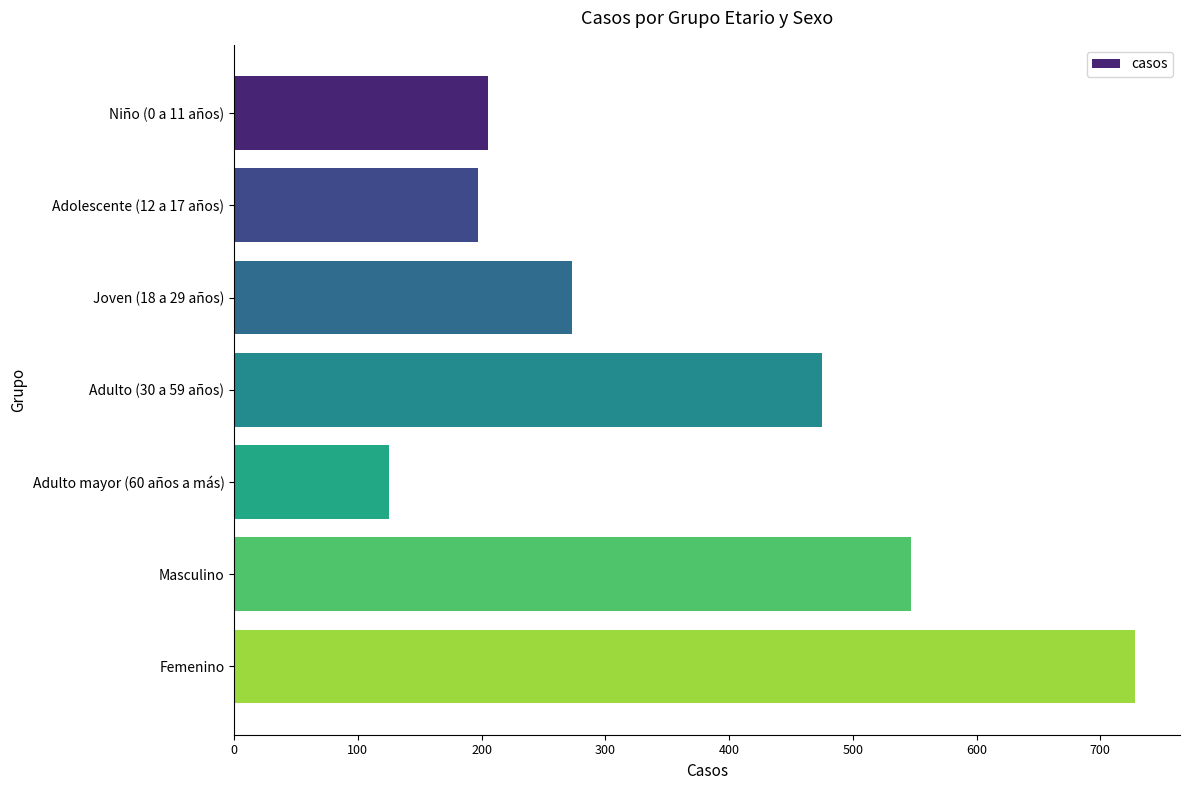

What is the sum of all values?

2550